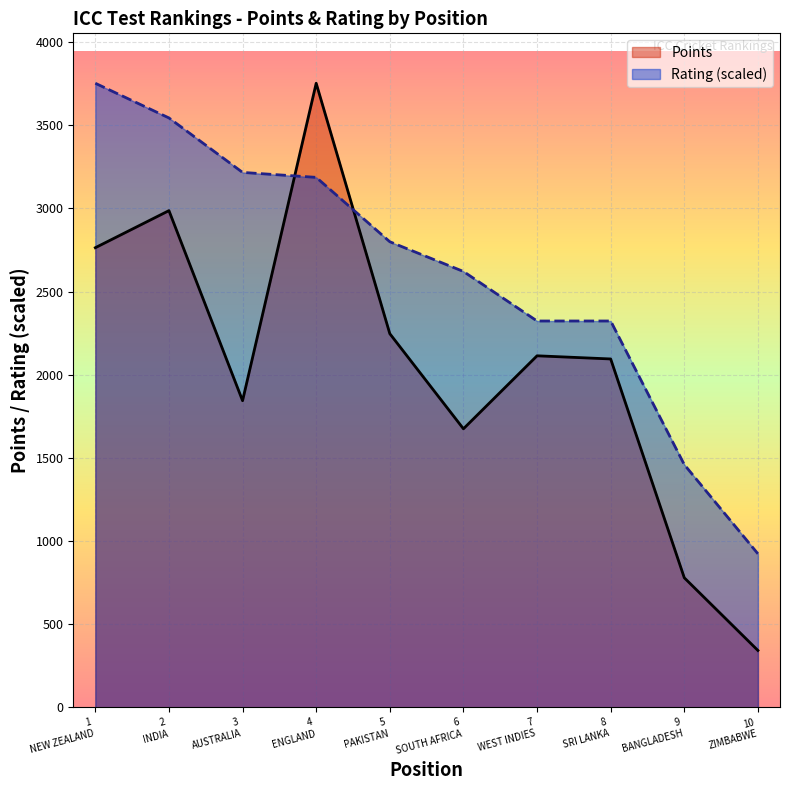

What is the minimum value for Points?

342.0